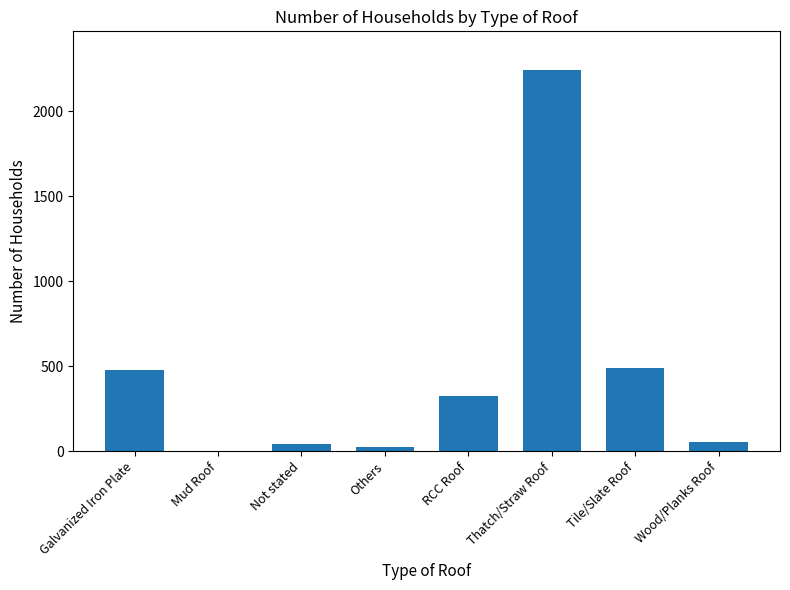

What is the approximate value at RCC Roof, to the nearest 10?

330